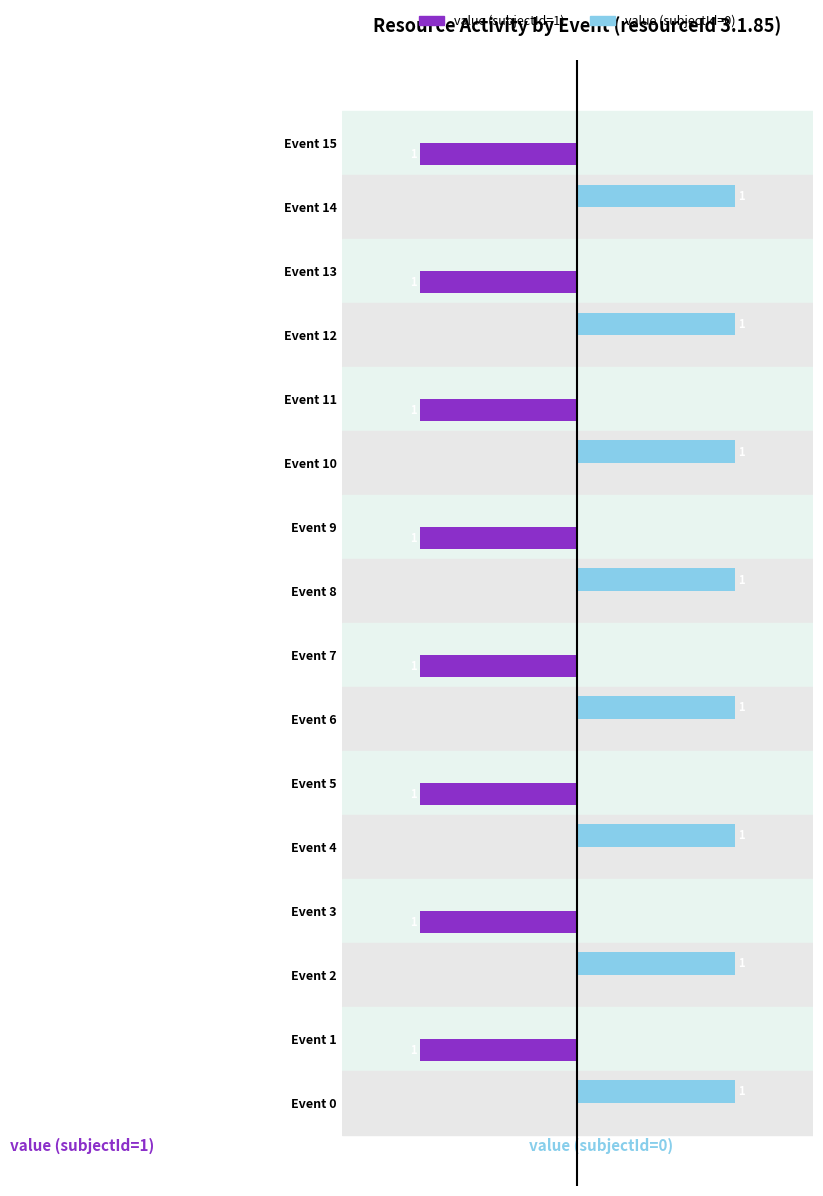

Which series has the largest total across all categories?

value (subjectId=0)